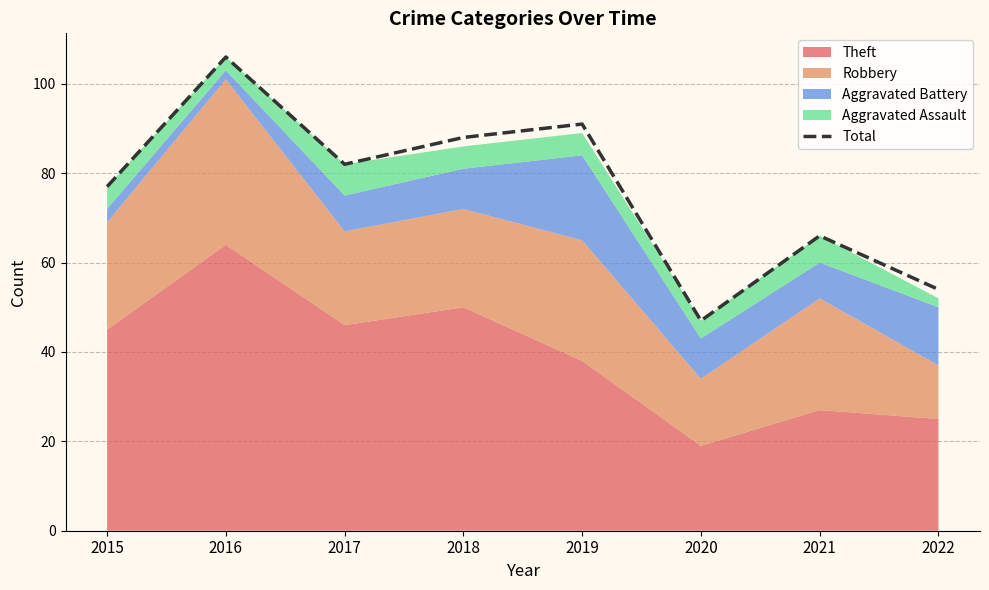

The chart shows a value of 90 at 2021. True or false?

False